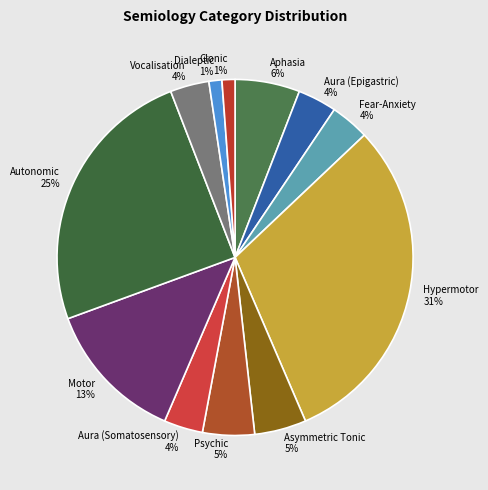

Does any single category account for the majority?

No